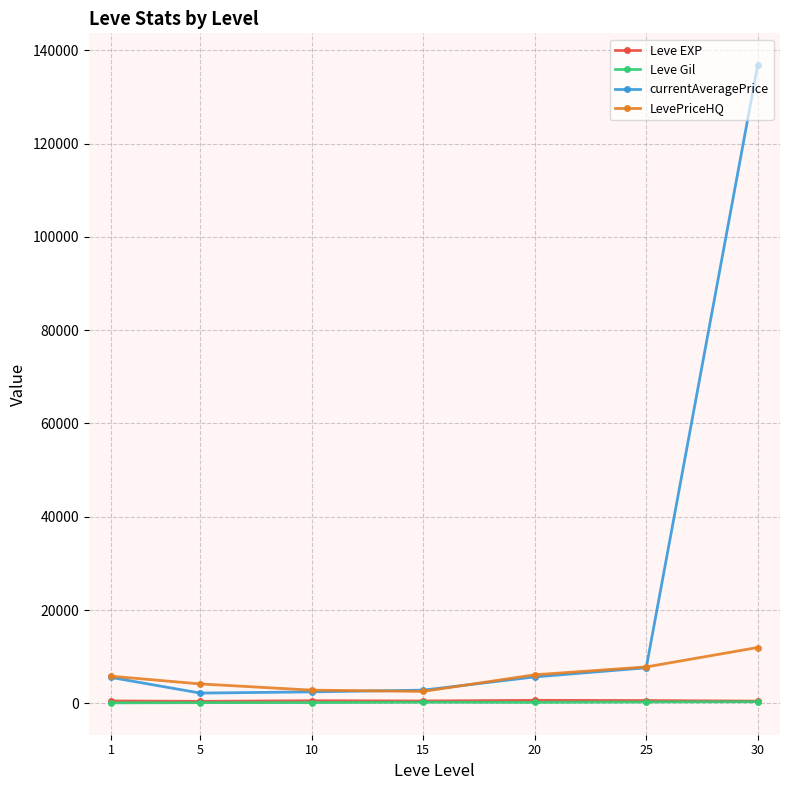

Which series has the largest range (max minus min)?

currentAveragePrice